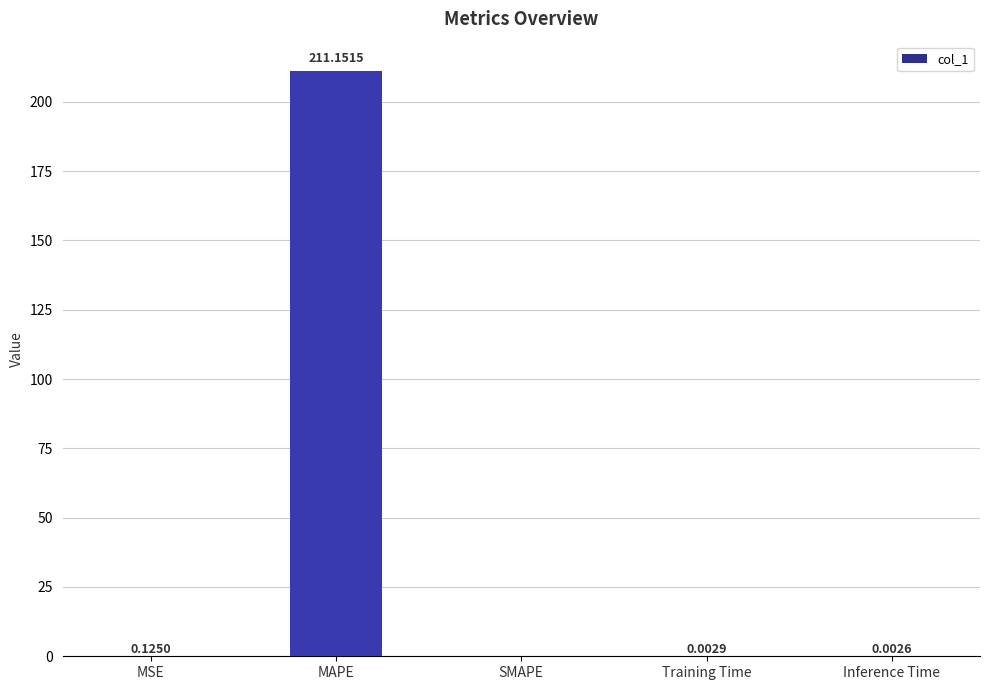

What is the average value?

42.3